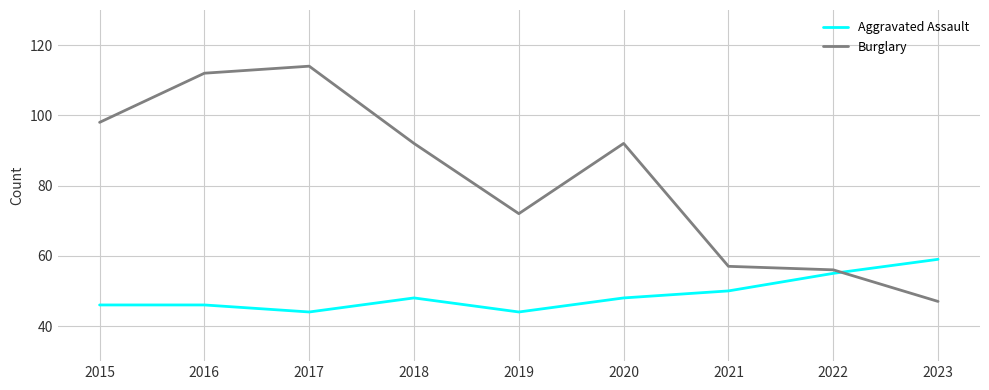

The value of Aggravated Assault at 2018 is 69. True or false?

False